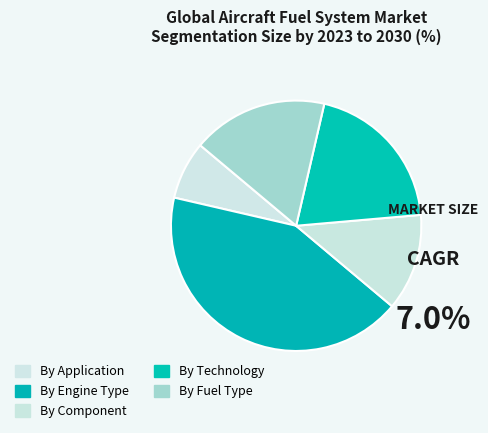

How many slices are in this pie chart?

5